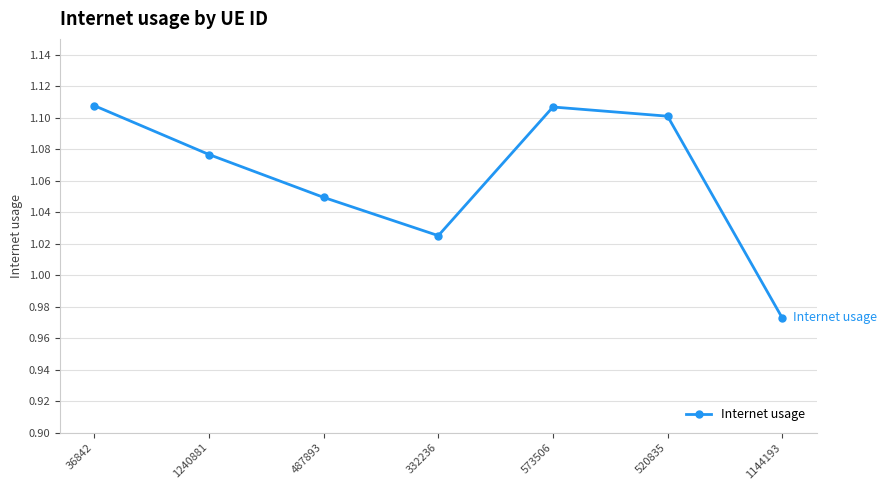

What position from the left is 520835?

6